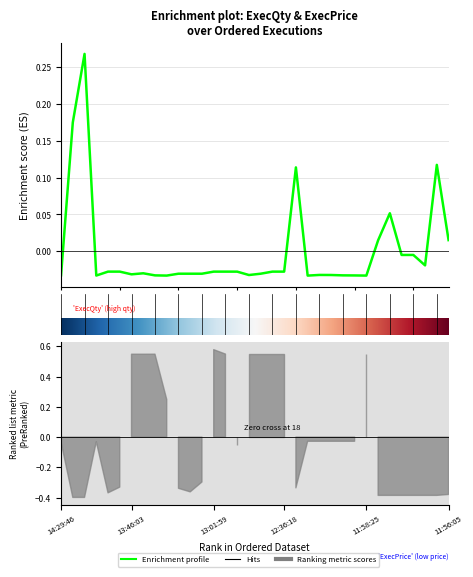

True or false: the data shows -0.0 at 30.

True